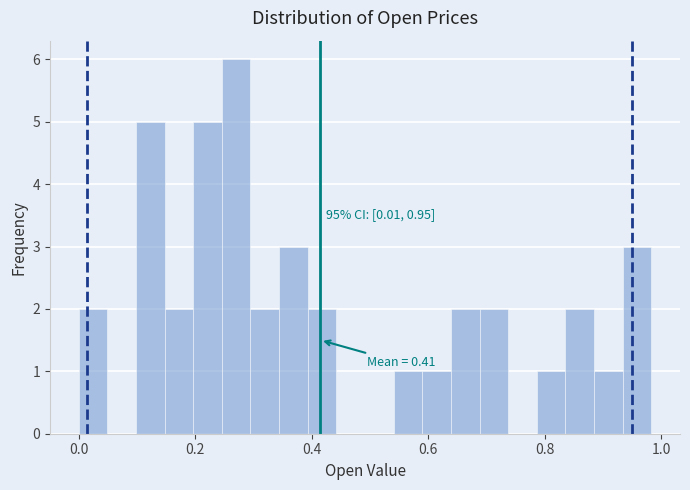

Around what value on the x-axis is the tallest bar? Give the approximate position of its centre, as read against the axis.

0.28